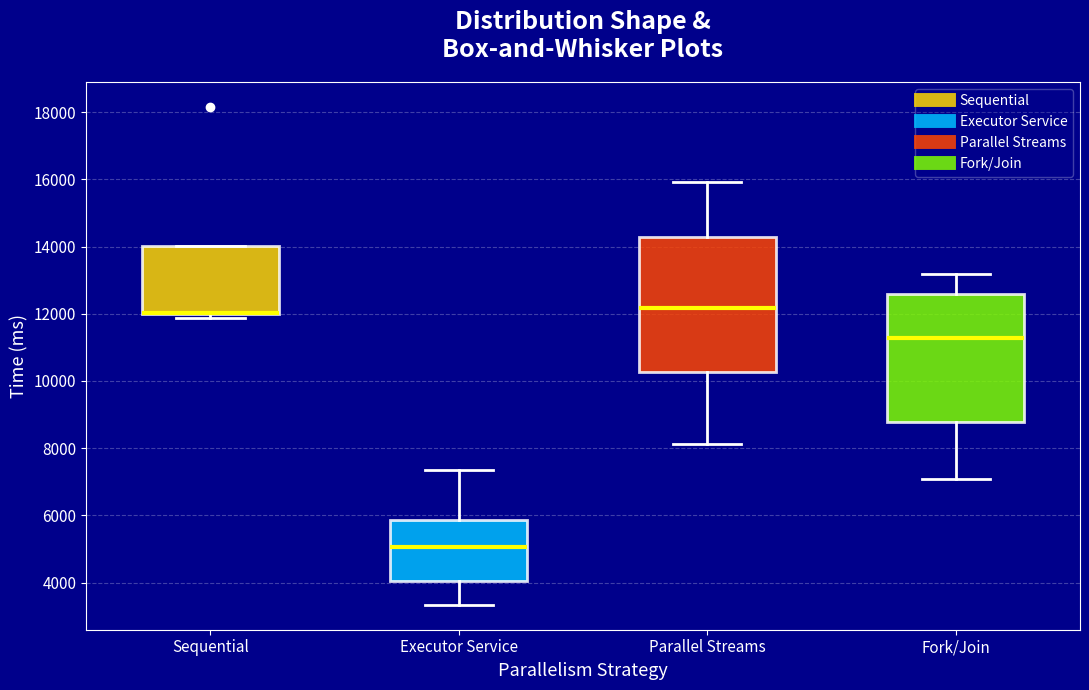

Where is the lower edge of the box for Parallel Streams on the y-axis? The values are not printed on the chart, so give them approximately, as read against the axis.

10200